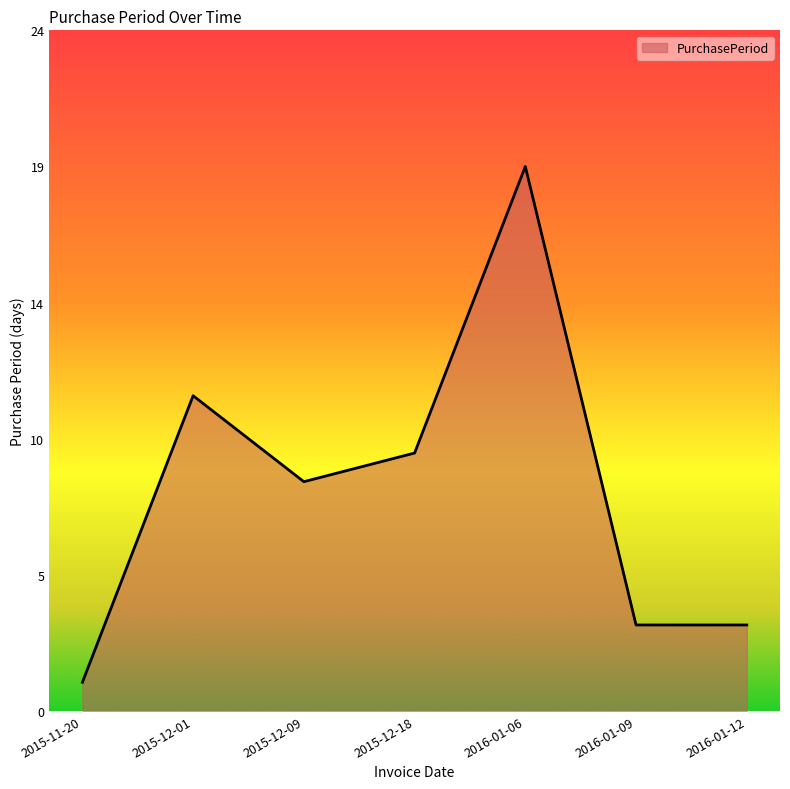

Does the chart have visible grid lines?

No